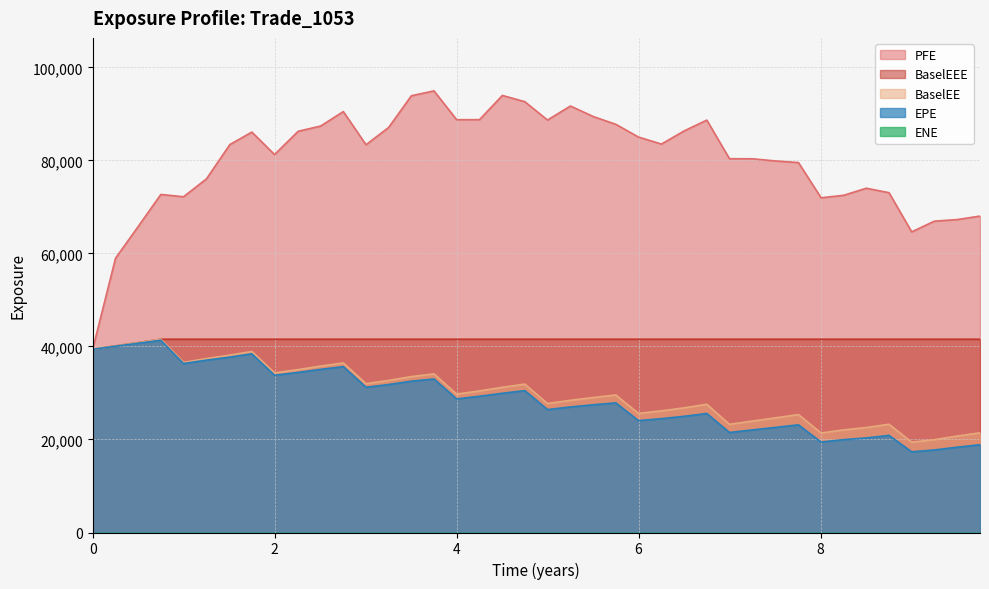

What is the minimum value for EPE?

17350.3